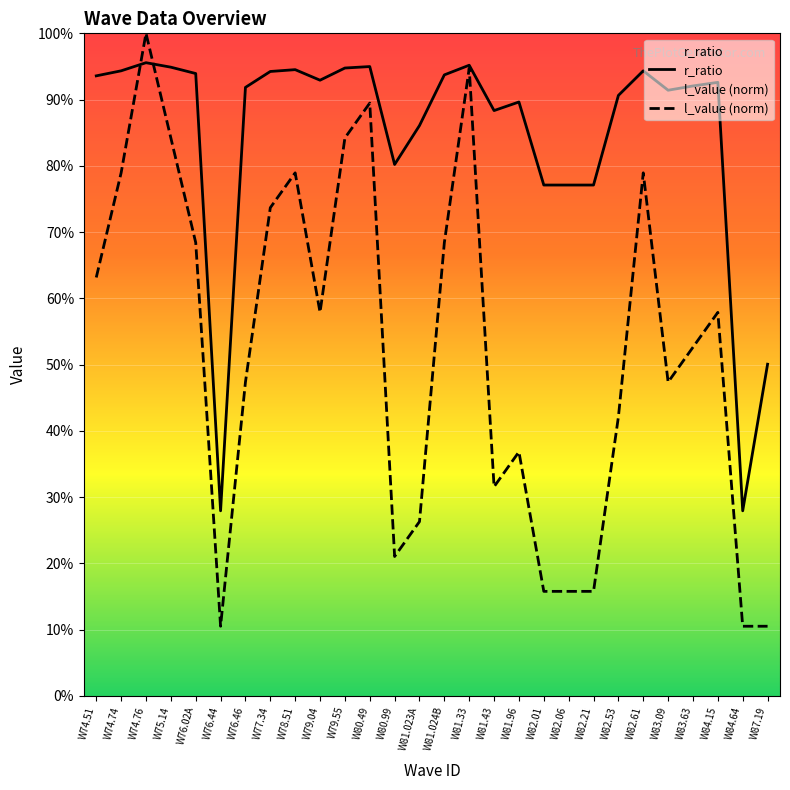

List the labels in order of l_value (norm) value, smallest first.

W76.44, W84.64, W87.19, W82.01, W82.06, W82.21, W80.99, W81.023A, W81.43, W81.96, W82.53, W76.46, W83.09, W83.63, W79.04, W84.15, W74.51, W76.02A, W81.024B, W77.34, W74.74, W78.51, W82.61, W75.14, W79.55, W80.49, W81.33, W74.76